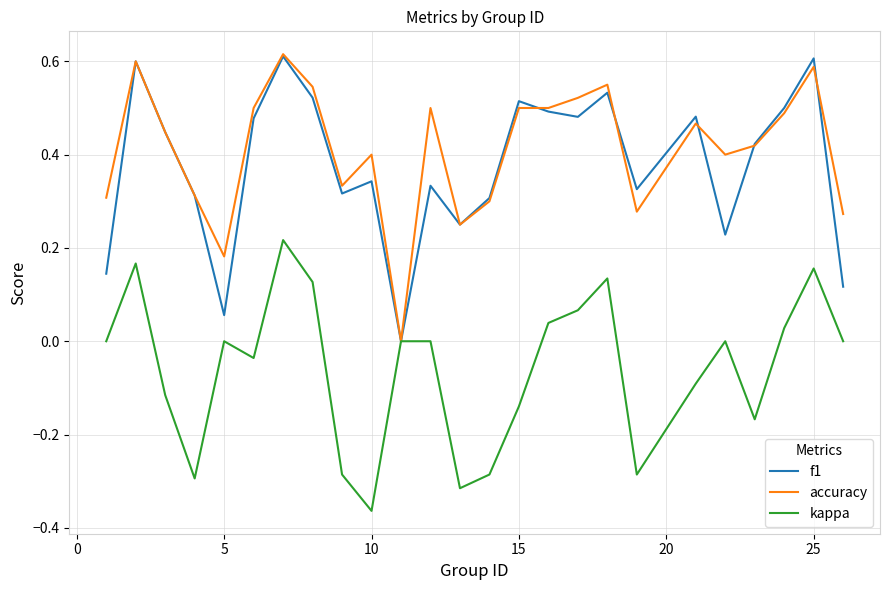

How many lines are shown in the chart?

3